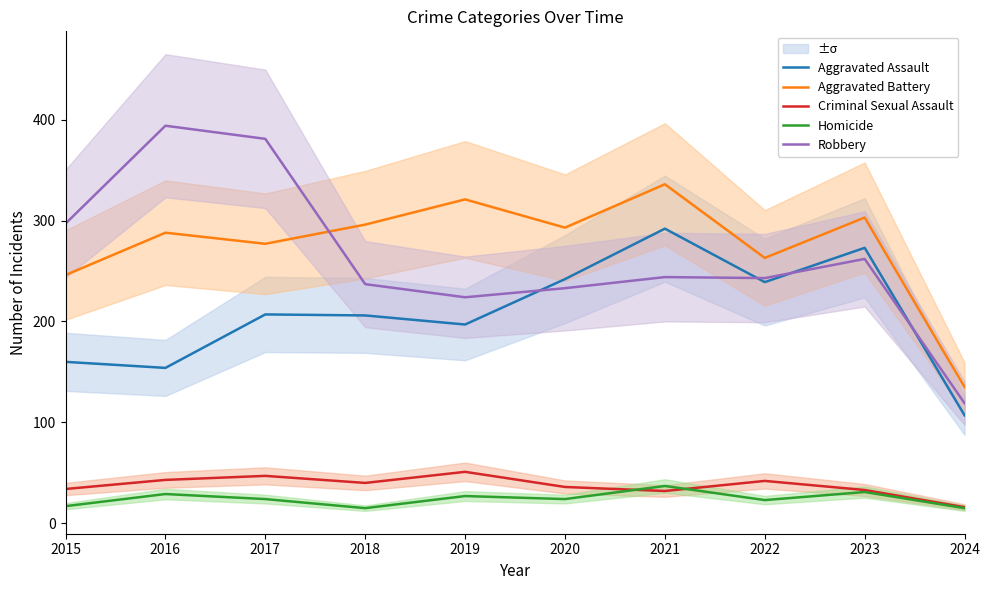

How many lines are shown in the chart?

5